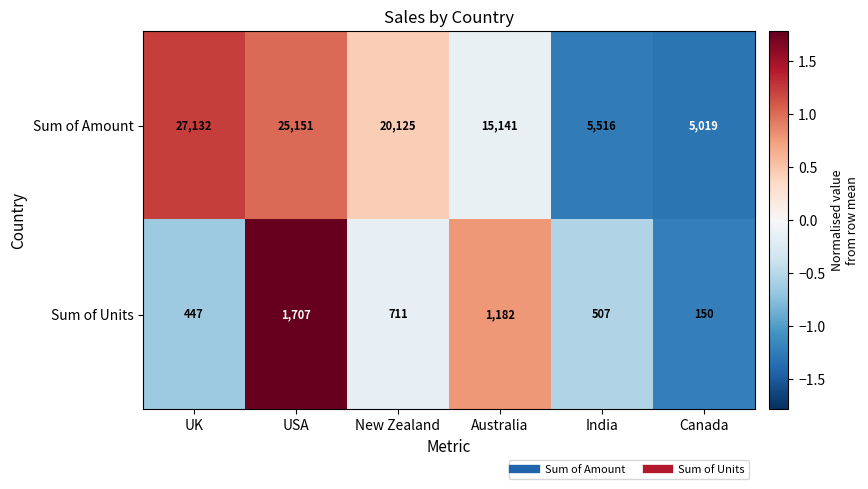

Which series has the widest spread of values?

Sum of Amount